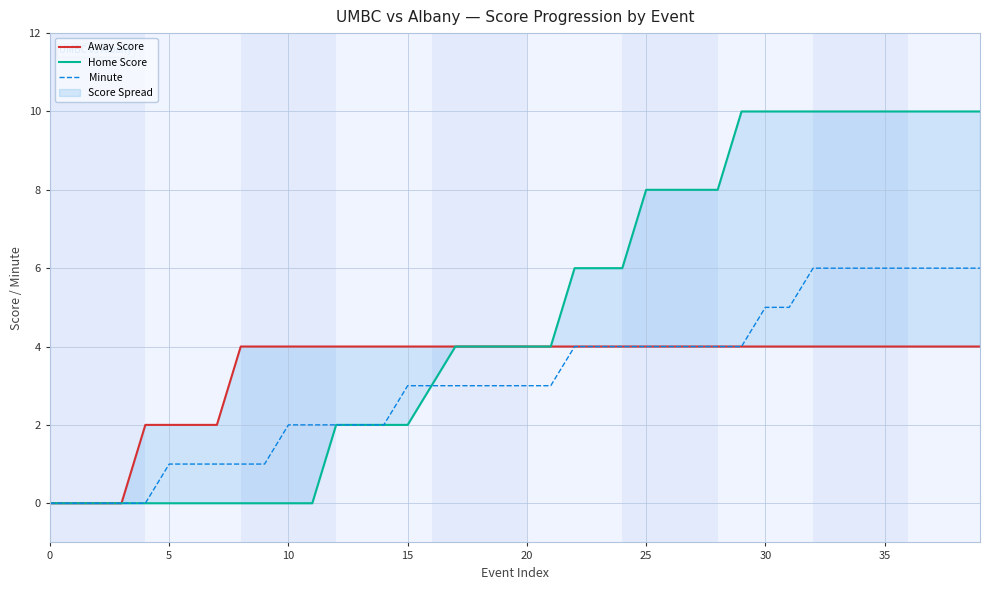

What is the label of the 20th point from the left?

19